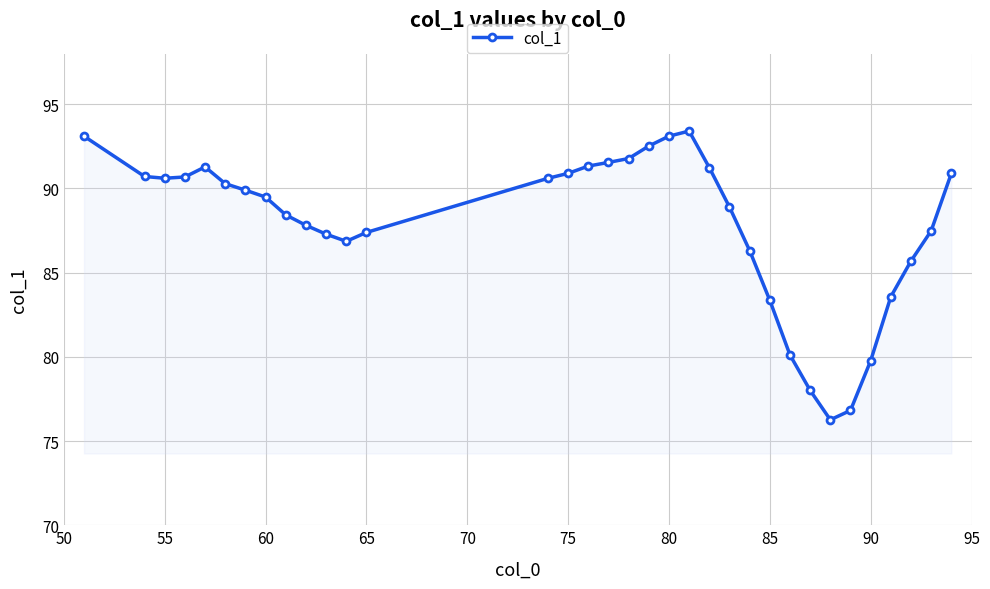

True or false: the data has more than 0 interior local peaks.

True